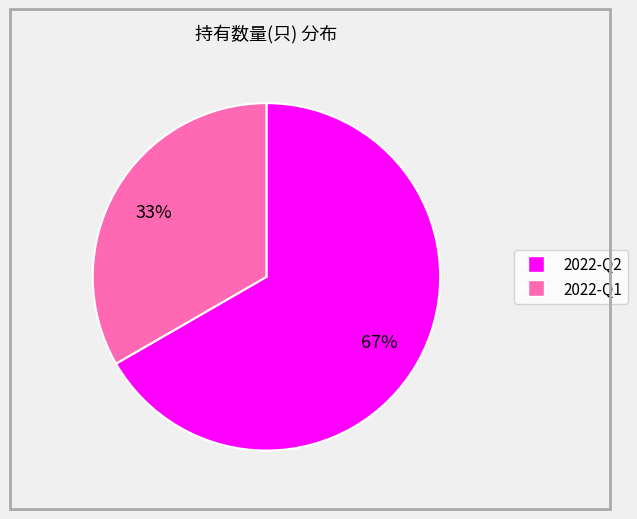

Rank the categories by value from lowest to highest.

2022-Q1, 2022-Q2